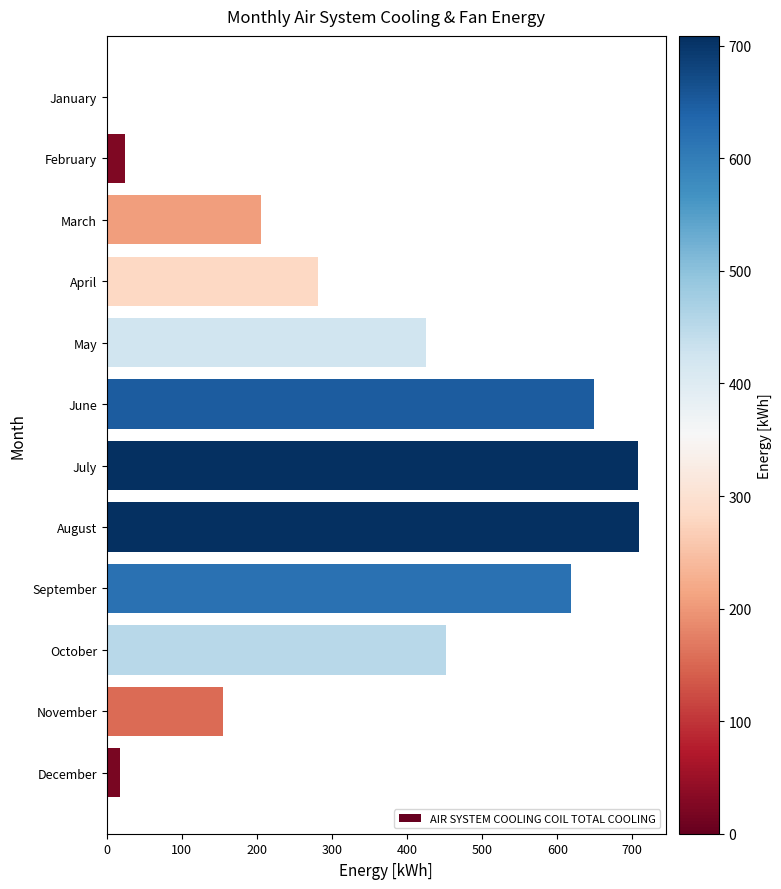

Approximately how many times larger is the value at April compared to March?

1.4